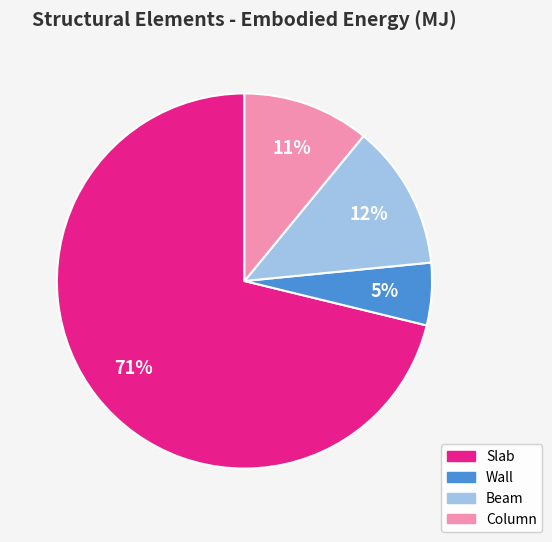

What is the majority slice?

Slab